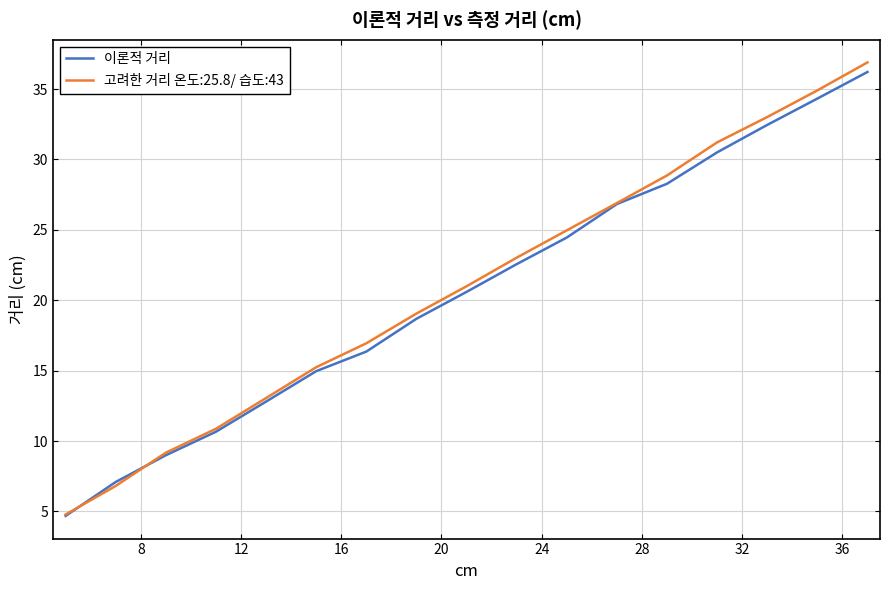

What is the minimum value for 고려한 거리 온도:25.8/ 습도:43?

4.8